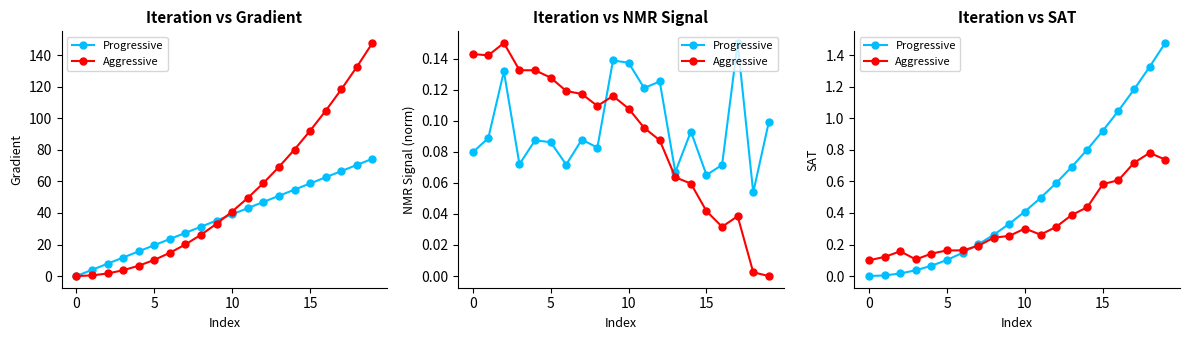

In Aggressive, how many points are higher than both neighbors (excluding endpoints)?

3